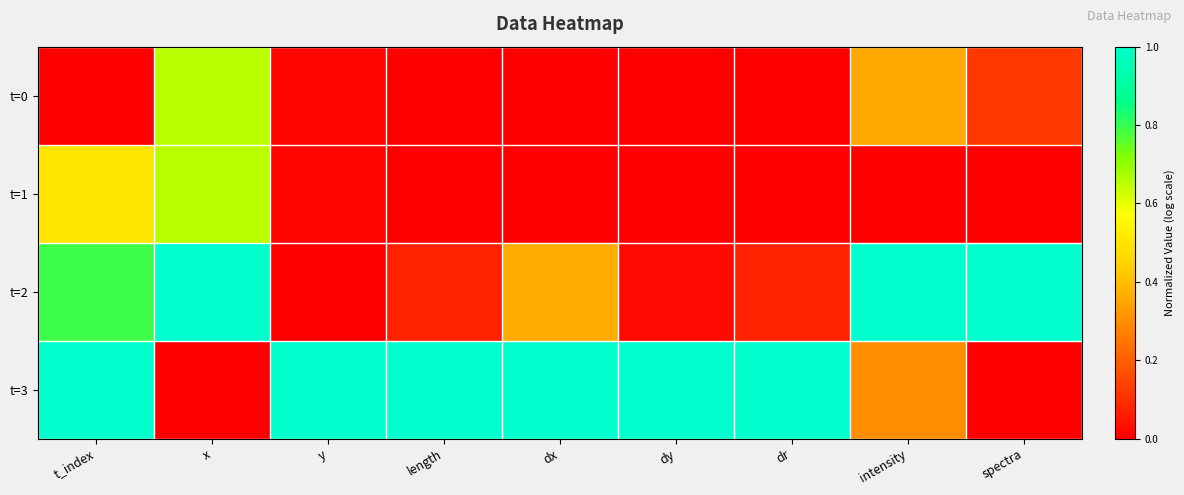

At how many categories does at least one series exceed 0?

9